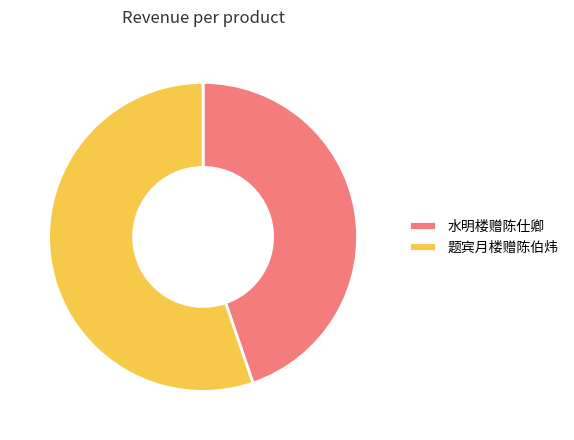

Do 水明楼赠陈仕卿 and 题宾月楼赠陈伯炜 together represent more than half of the pie?

Yes